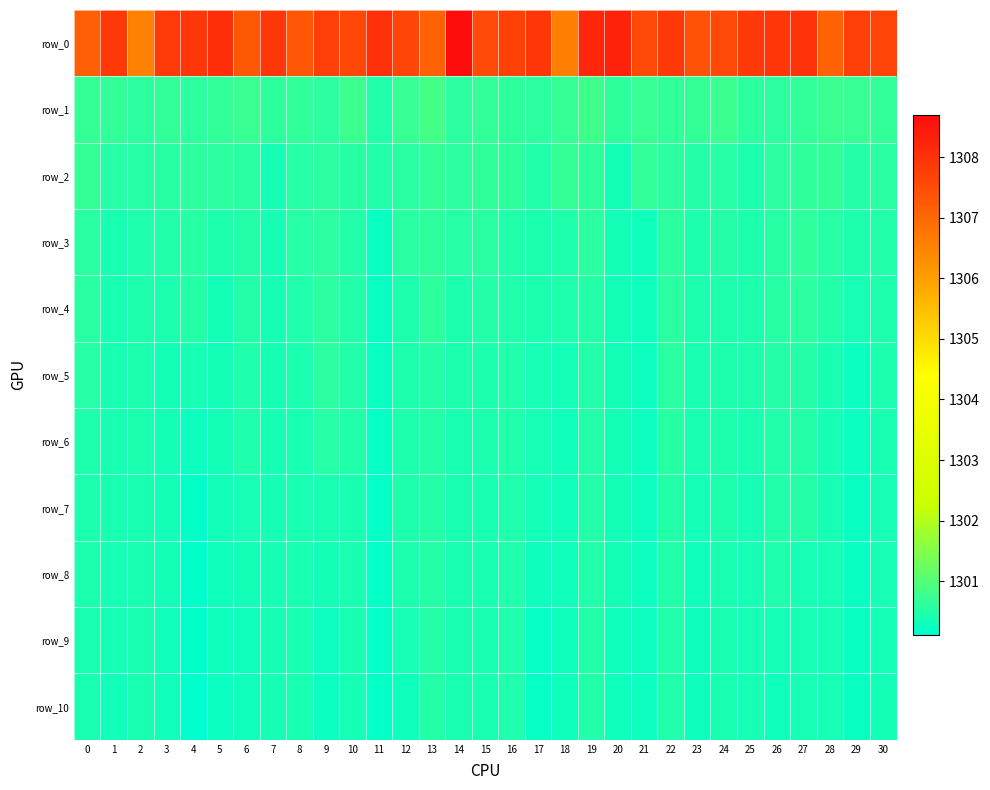

Reading right to left, extract all data points from this chart.

row_0: 1307.7	1307.8	1307.1	1308.0	1307.9	1307.8	1307.6	1307.4	1307.9	1307.5	1308.3	1308.2	1306.6	1307.9	1307.7	1307.5	1308.7	1307.1	1307.6	1308.0	1307.6	1307.8	1307.3	1307.9	1307.3	1308.1	1307.9	1307.9	1306.5	1307.9	1307.2
row_1: 1300.7	1300.7	1300.7	1300.6	1300.6	1300.6	1300.8	1300.7	1300.6	1300.7	1300.6	1300.8	1300.7	1300.6	1300.6	1300.7	1300.6	1300.8	1300.7	1300.5	1300.8	1300.6	1300.7	1300.6	1300.7	1300.7	1300.6	1300.7	1300.6	1300.7	1300.7
row_2: 1300.6	1300.5	1300.7	1300.6	1300.6	1300.4	1300.5	1300.5	1300.6	1300.6	1300.3	1300.6	1300.7	1300.5	1300.6	1300.6	1300.6	1300.7	1300.6	1300.5	1300.6	1300.6	1300.5	1300.4	1300.6	1300.6	1300.6	1300.6	1300.5	1300.5	1300.7
row_3: 1300.5	1300.5	1300.5	1300.6	1300.5	1300.4	1300.5	1300.4	1300.6	1300.3	1300.3	1300.6	1300.5	1300.4	1300.5	1300.6	1300.5	1300.6	1300.6	1300.2	1300.5	1300.6	1300.5	1300.4	1300.5	1300.4	1300.5	1300.5	1300.5	1300.4	1300.6
row_4: 1300.5	1300.4	1300.5	1300.6	1300.5	1300.4	1300.4	1300.4	1300.6	1300.3	1300.3	1300.5	1300.5	1300.4	1300.5	1300.5	1300.4	1300.6	1300.5	1300.2	1300.5	1300.6	1300.5	1300.4	1300.5	1300.3	1300.5	1300.4	1300.4	1300.4	1300.6
row_5: 1300.4	1300.3	1300.4	1300.5	1300.5	1300.4	1300.4	1300.4	1300.6	1300.3	1300.3	1300.5	1300.3	1300.4	1300.5	1300.4	1300.4	1300.5	1300.5	1300.2	1300.5	1300.6	1300.4	1300.4	1300.5	1300.3	1300.4	1300.3	1300.4	1300.4	1300.5
row_6: 1300.4	1300.2	1300.4	1300.5	1300.5	1300.4	1300.4	1300.4	1300.5	1300.3	1300.3	1300.5	1300.3	1300.4	1300.5	1300.4	1300.4	1300.5	1300.5	1300.2	1300.5	1300.5	1300.4	1300.4	1300.5	1300.3	1300.3	1300.3	1300.4	1300.4	1300.4
row_7: 1300.4	1300.2	1300.4	1300.5	1300.5	1300.4	1300.4	1300.4	1300.5	1300.3	1300.3	1300.5	1300.3	1300.4	1300.5	1300.4	1300.4	1300.5	1300.5	1300.2	1300.4	1300.4	1300.4	1300.4	1300.4	1300.3	1300.2	1300.3	1300.4	1300.4	1300.4
row_8: 1300.4	1300.2	1300.4	1300.4	1300.5	1300.4	1300.4	1300.3	1300.5	1300.3	1300.3	1300.5	1300.3	1300.3	1300.5	1300.4	1300.4	1300.5	1300.4	1300.2	1300.4	1300.3	1300.4	1300.4	1300.3	1300.3	1300.1	1300.3	1300.4	1300.4	1300.4
row_9: 1300.3	1300.2	1300.4	1300.4	1300.4	1300.4	1300.4	1300.3	1300.5	1300.3	1300.3	1300.5	1300.3	1300.2	1300.5	1300.4	1300.4	1300.5	1300.4	1300.2	1300.4	1300.3	1300.4	1300.4	1300.3	1300.3	1300.1	1300.3	1300.4	1300.4	1300.4
row_10: 1300.3	1300.2	1300.4	1300.4	1300.3	1300.4	1300.4	1300.3	1300.5	1300.3	1300.3	1300.5	1300.3	1300.2	1300.5	1300.4	1300.4	1300.5	1300.3	1300.2	1300.4	1300.2	1300.4	1300.4	1300.3	1300.3	1300.1	1300.3	1300.4	1300.3	1300.4